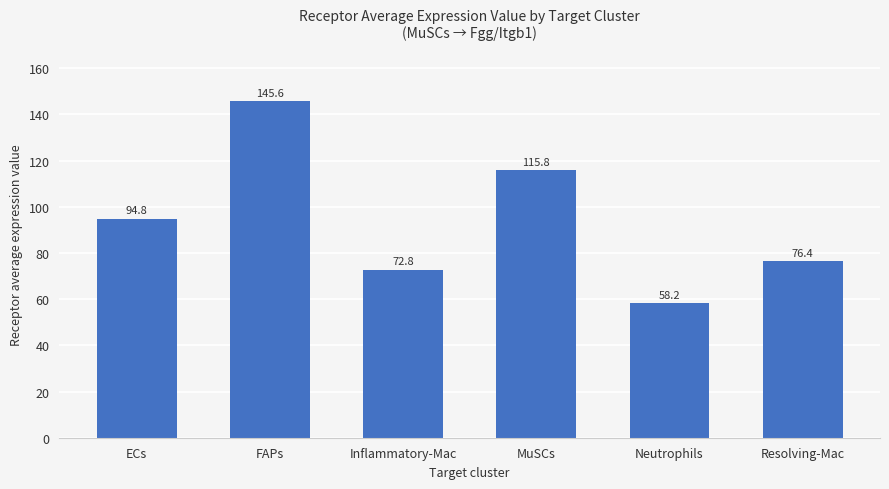

Count the number of data series in this chart.

1